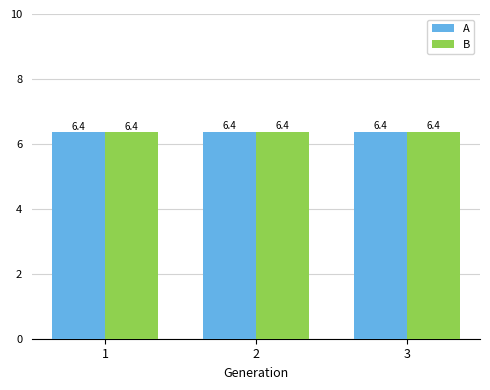

The value of B at 3 is 2.5. True or false?

False